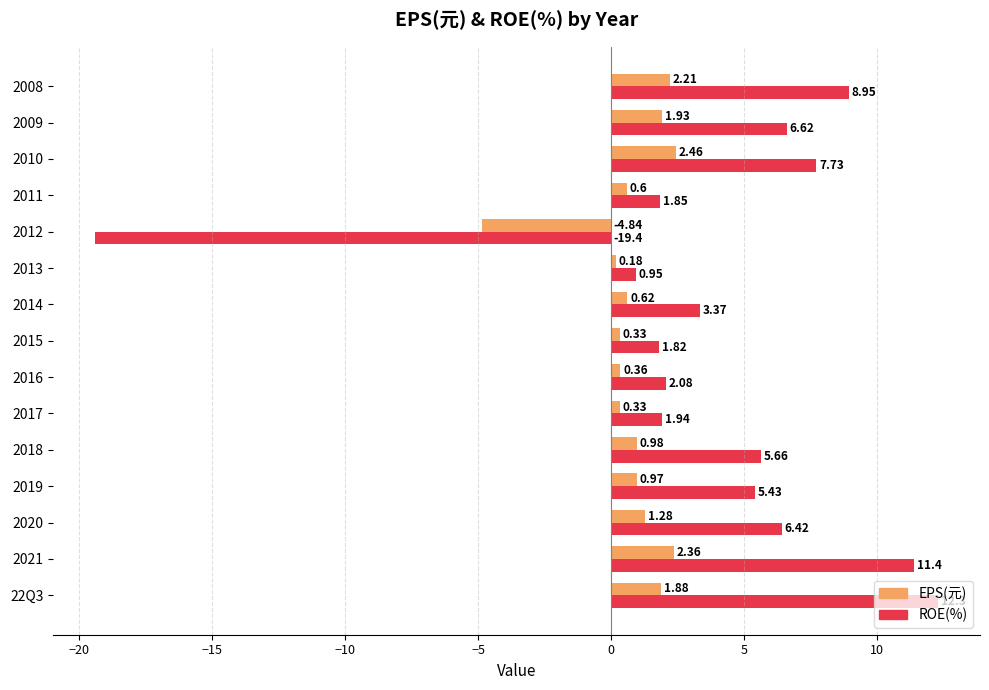

What is the difference between the second highest and minimum values in the EPS(元) series?

7.2